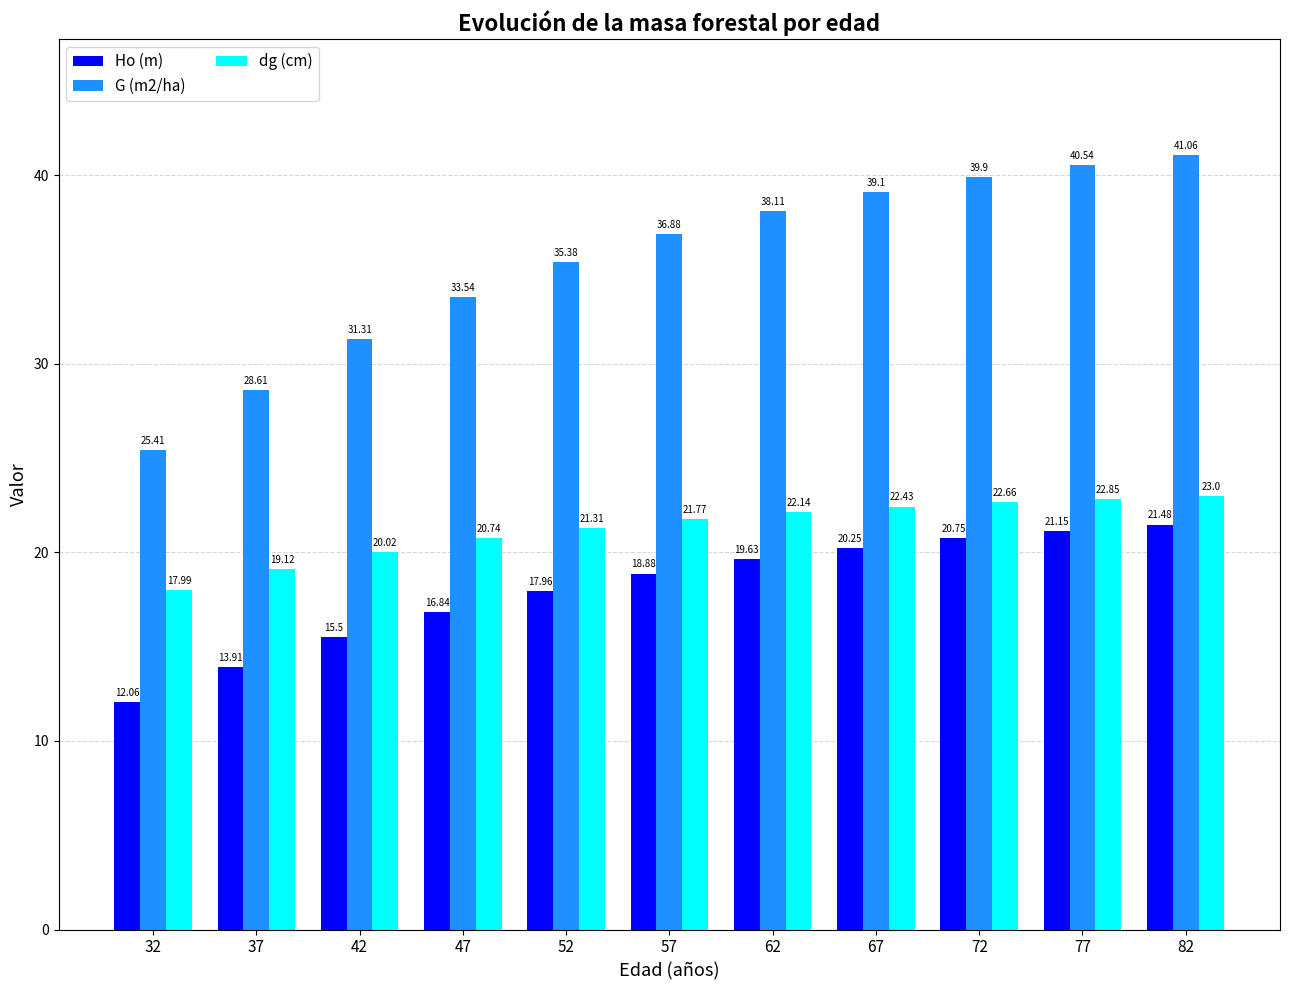

What is the difference between the maximum and minimum values in the Ho (m) series?

9.4